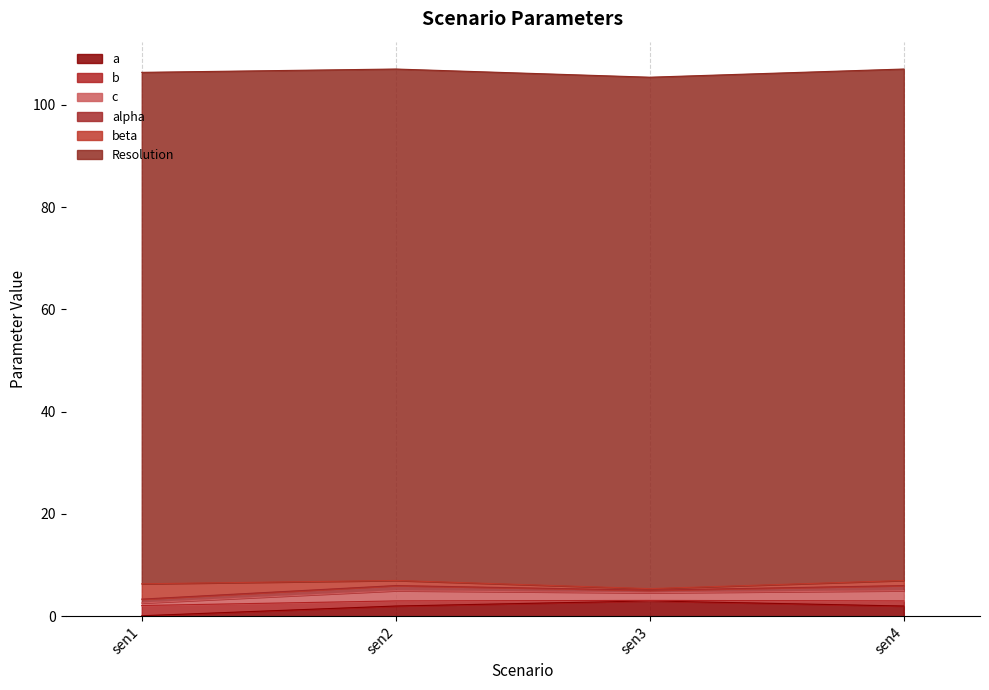

How many lines are shown in the chart?

6